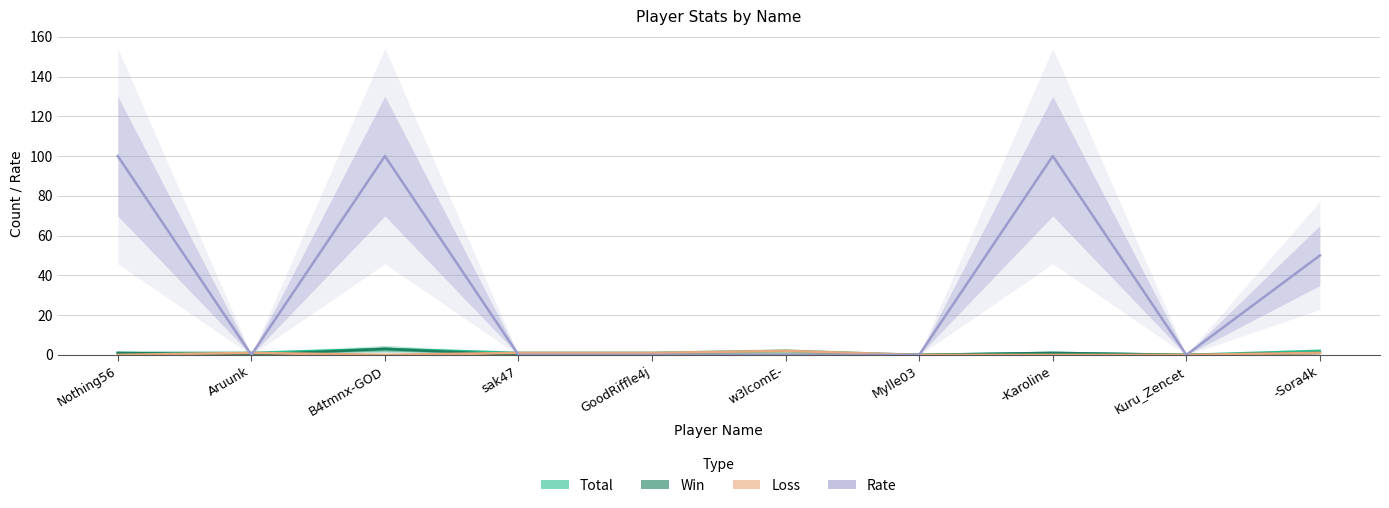

The Rate series shows -69 at Kuru_Zencet. True or false?

False